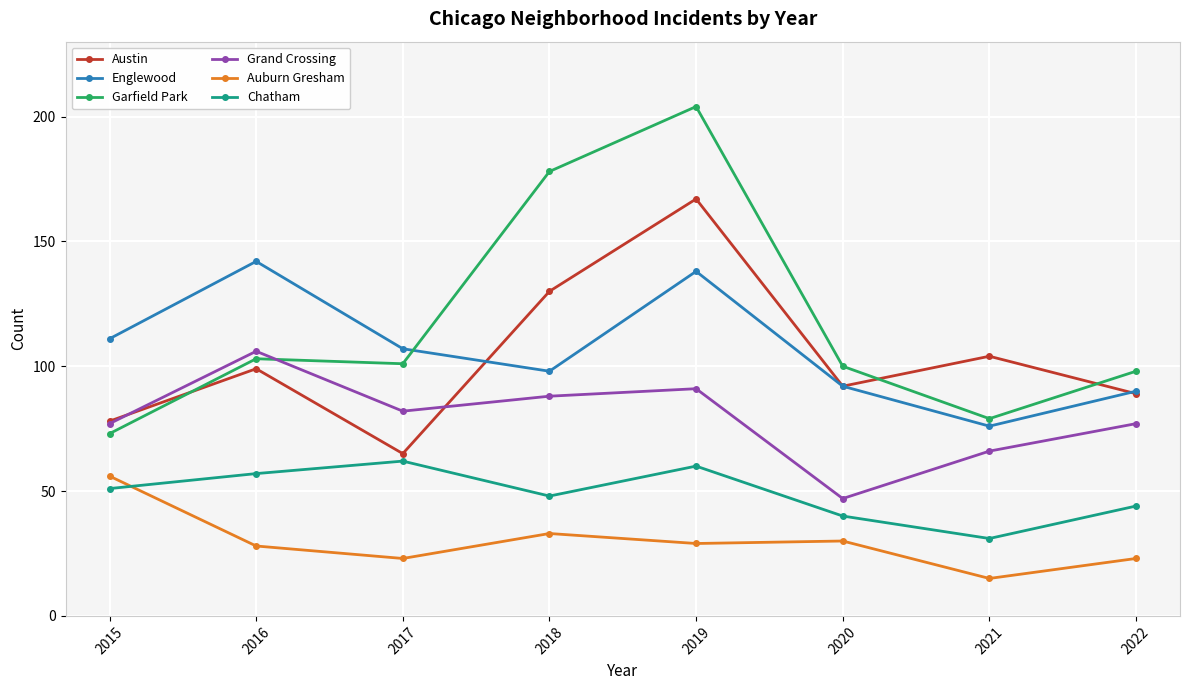

How many series are shown in this chart?

6